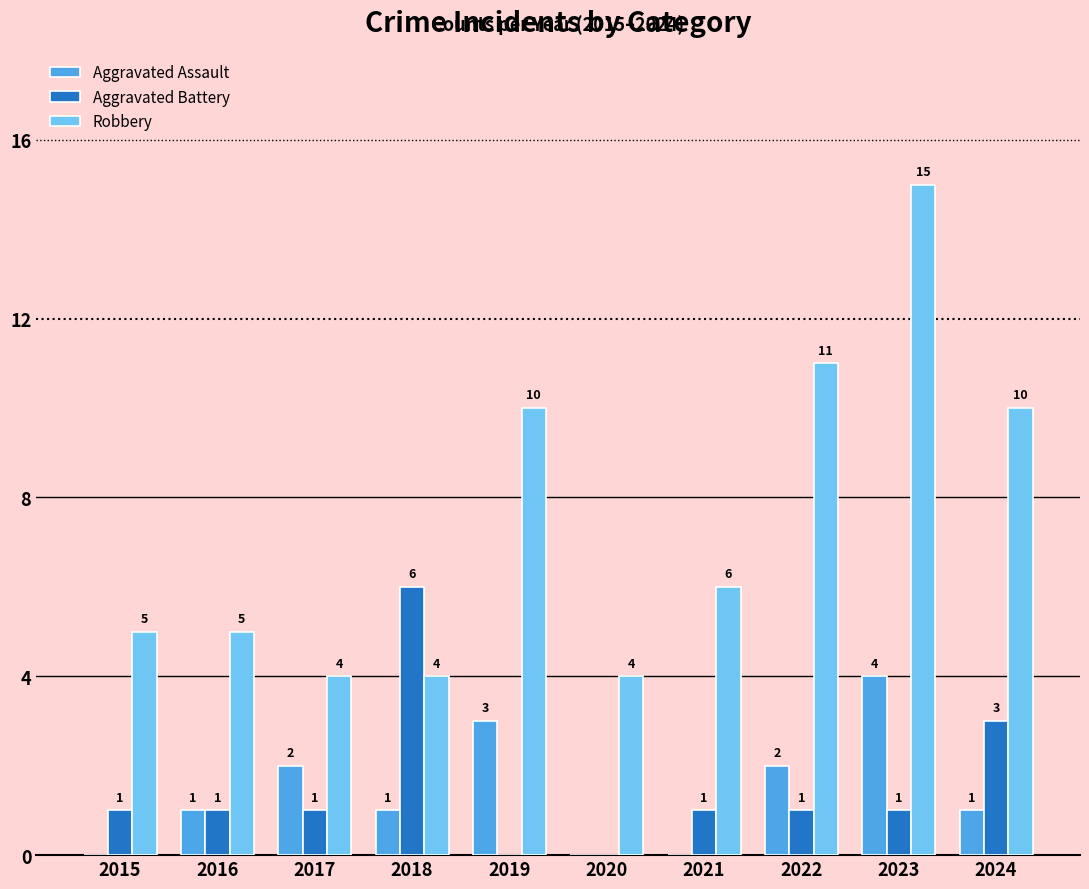

What is the highest value of the Robbery series?

15